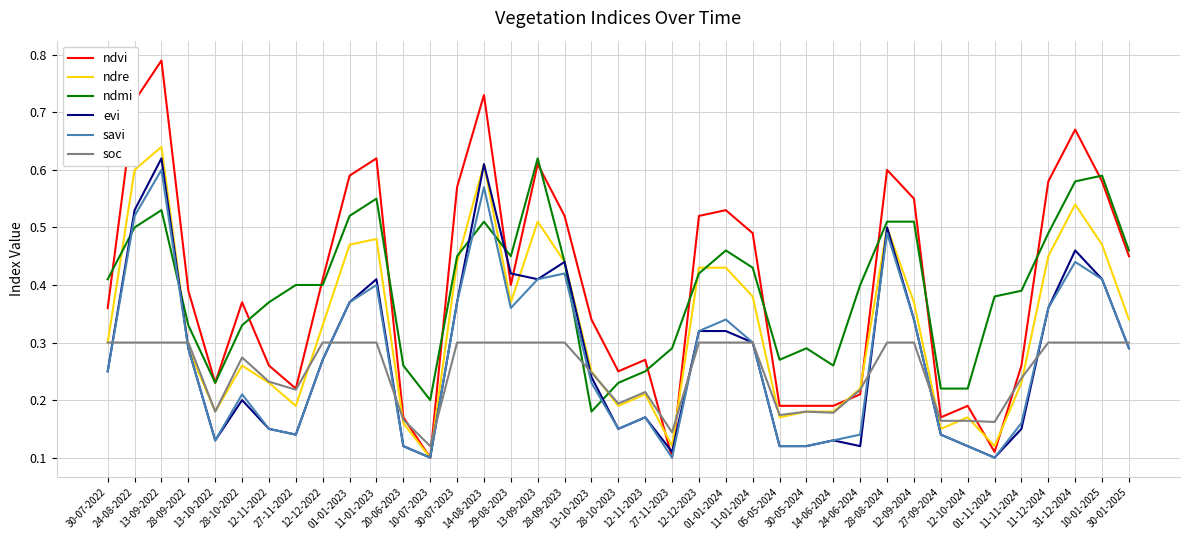

Which series has the largest range (max minus min)?

ndvi